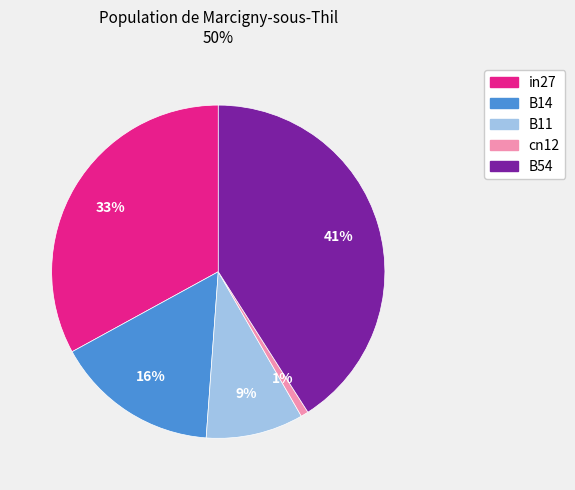

To the nearest percent, what portion does B54 represent?

41%